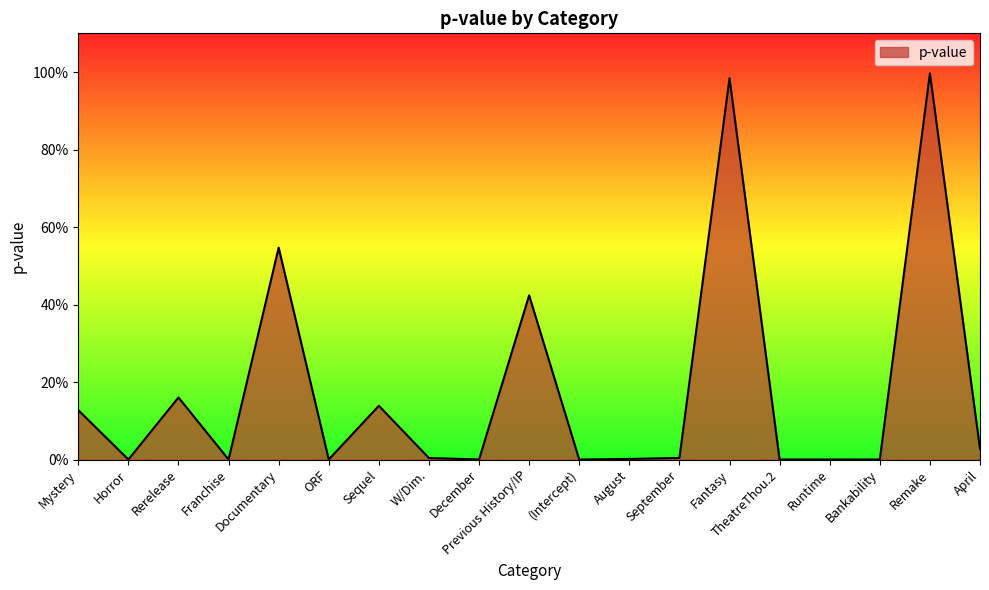

True or false: the data shows 0.6 at Fantasy.

False